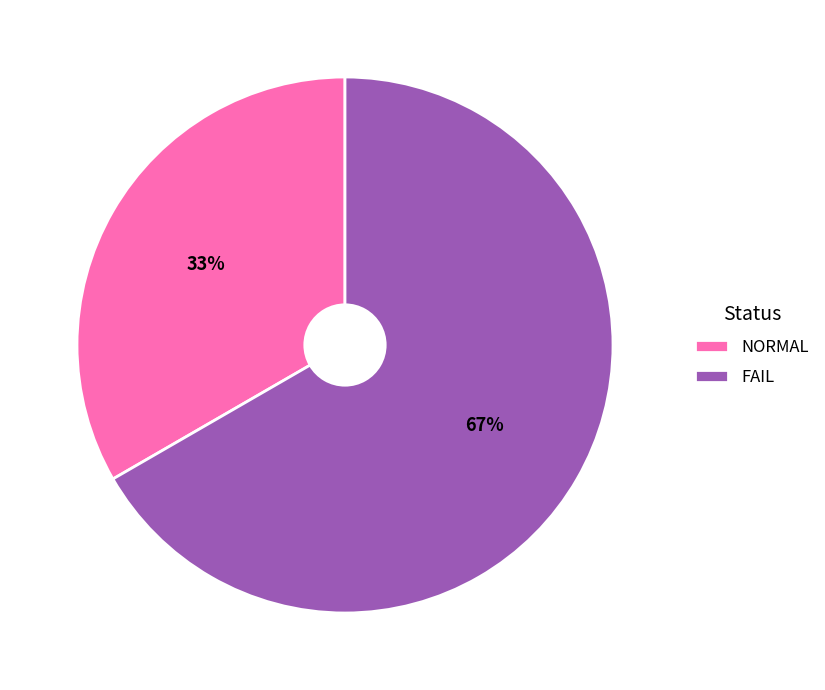

True or false: FAIL accounts for 67% of the total.

True